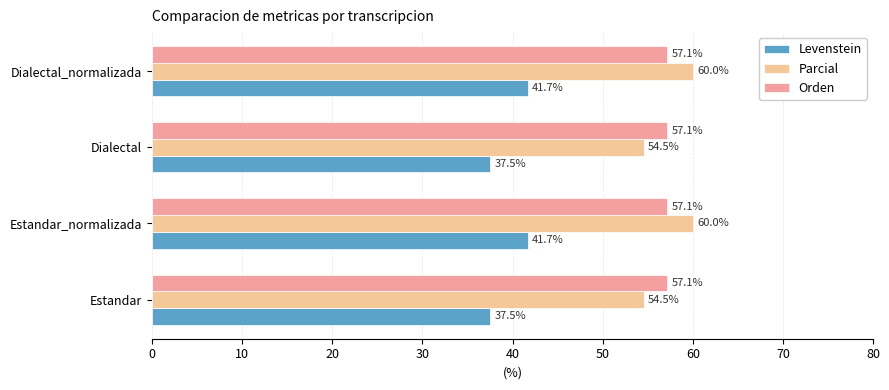

What is the greatest value displayed?

60.0